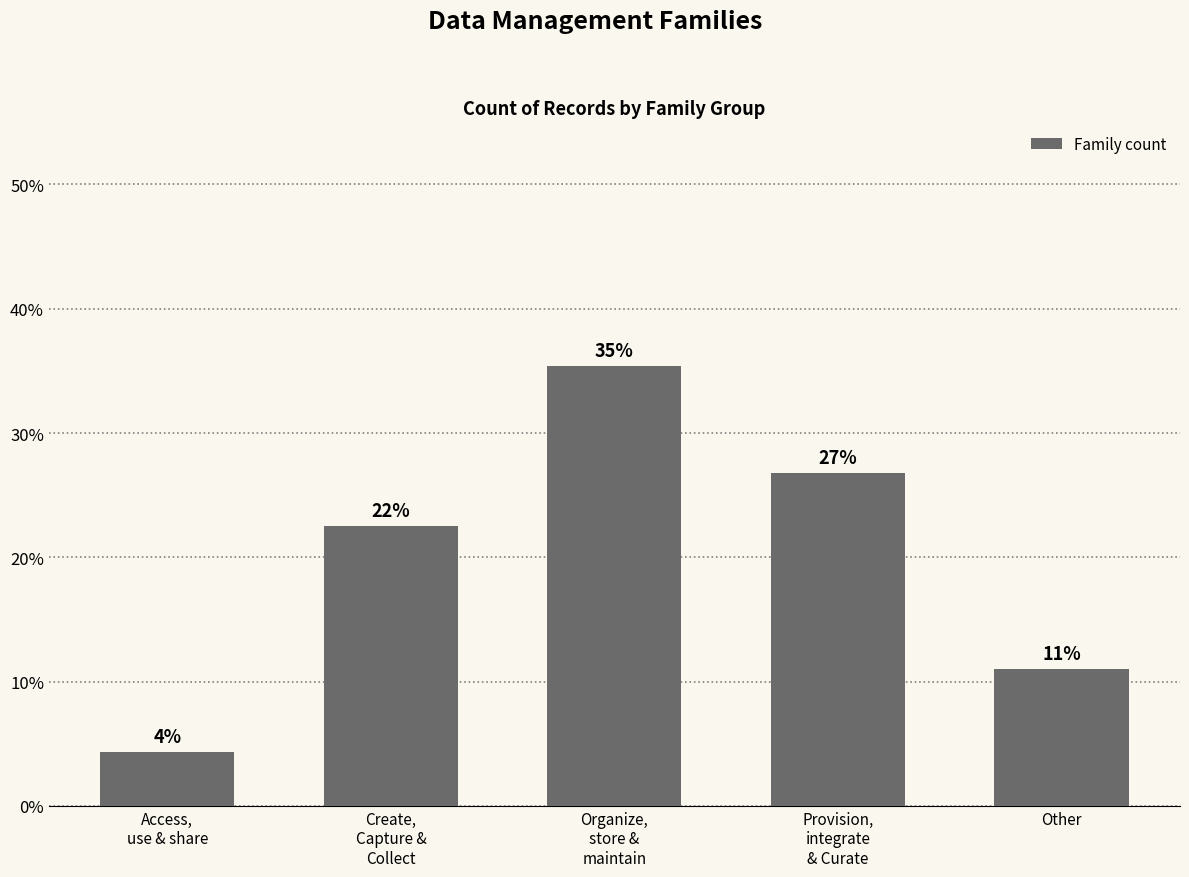

True or false: the data shows 63.0 at Organize,
store &
maintain.

False